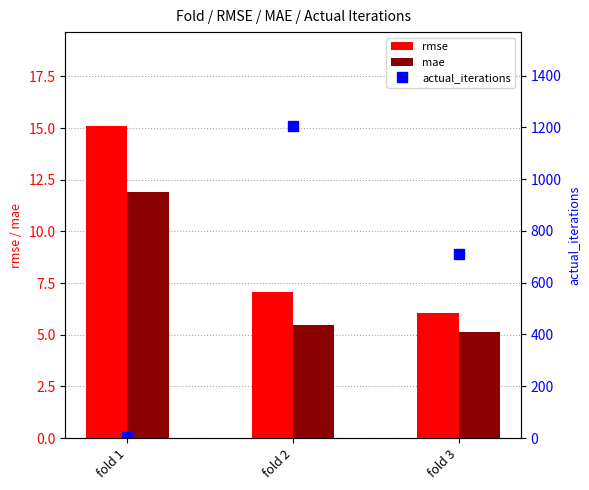

The value of rmse at fold 3 is 10.8. True or false?

False